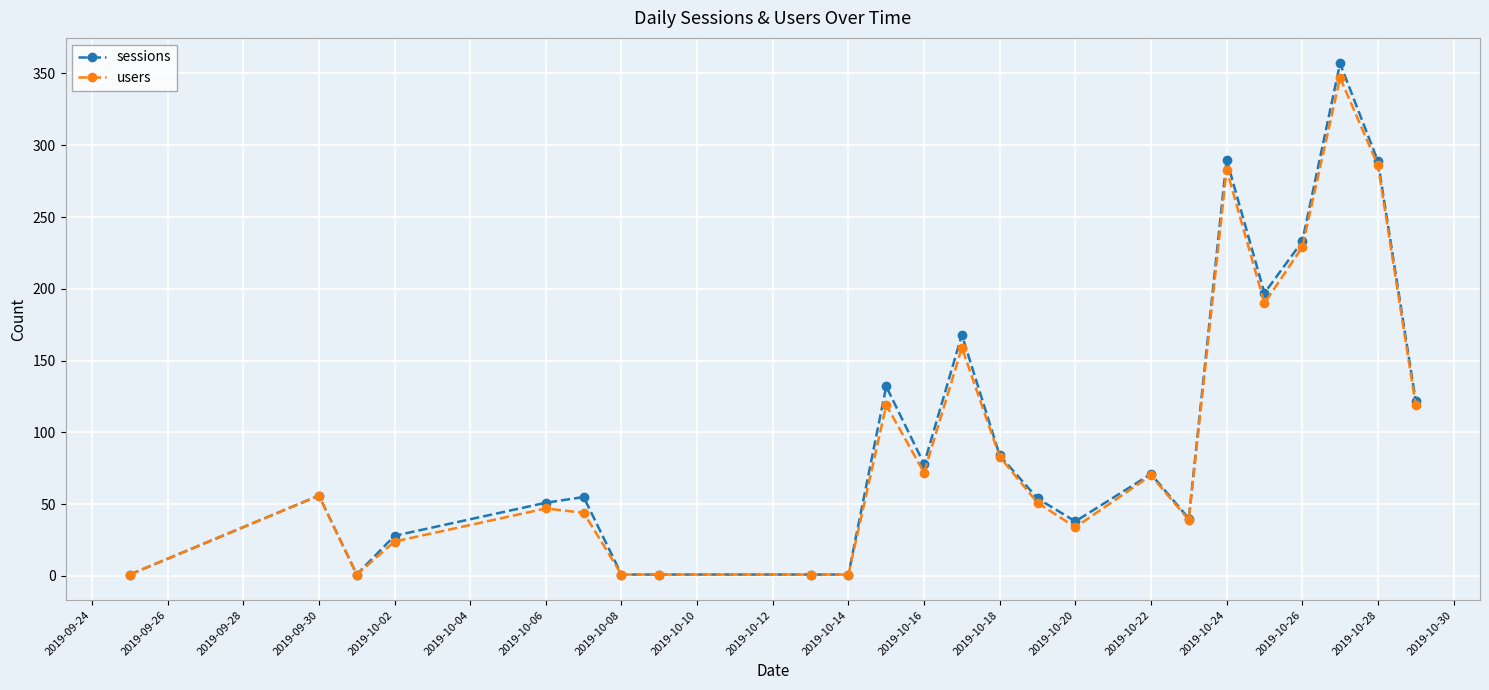

How many data points in users are less than 56?

12